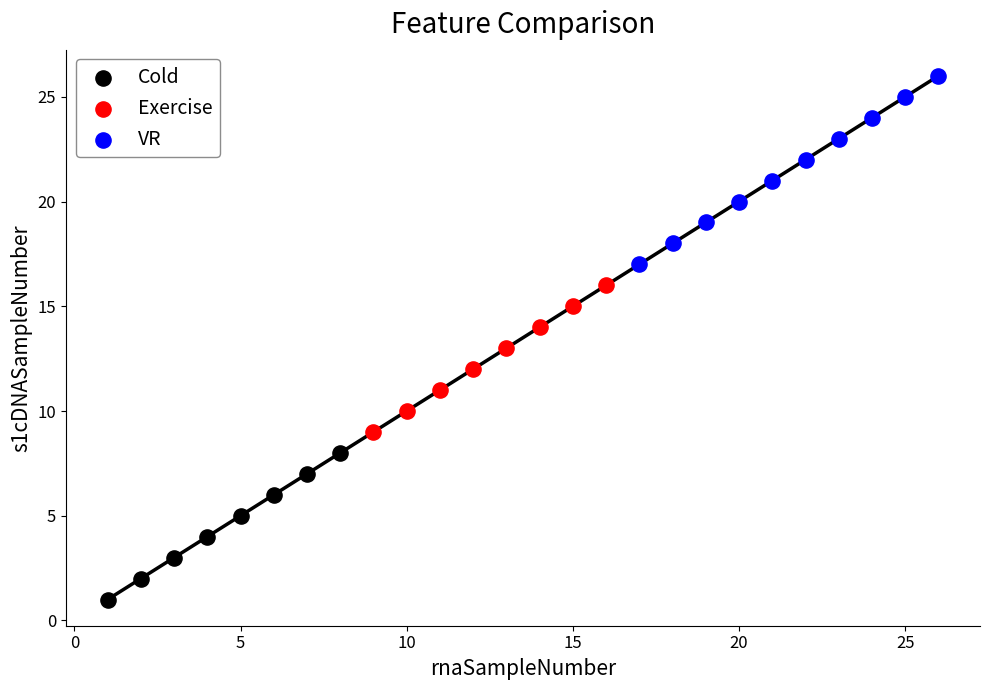

Which series has the widest spread of Y values?

VR